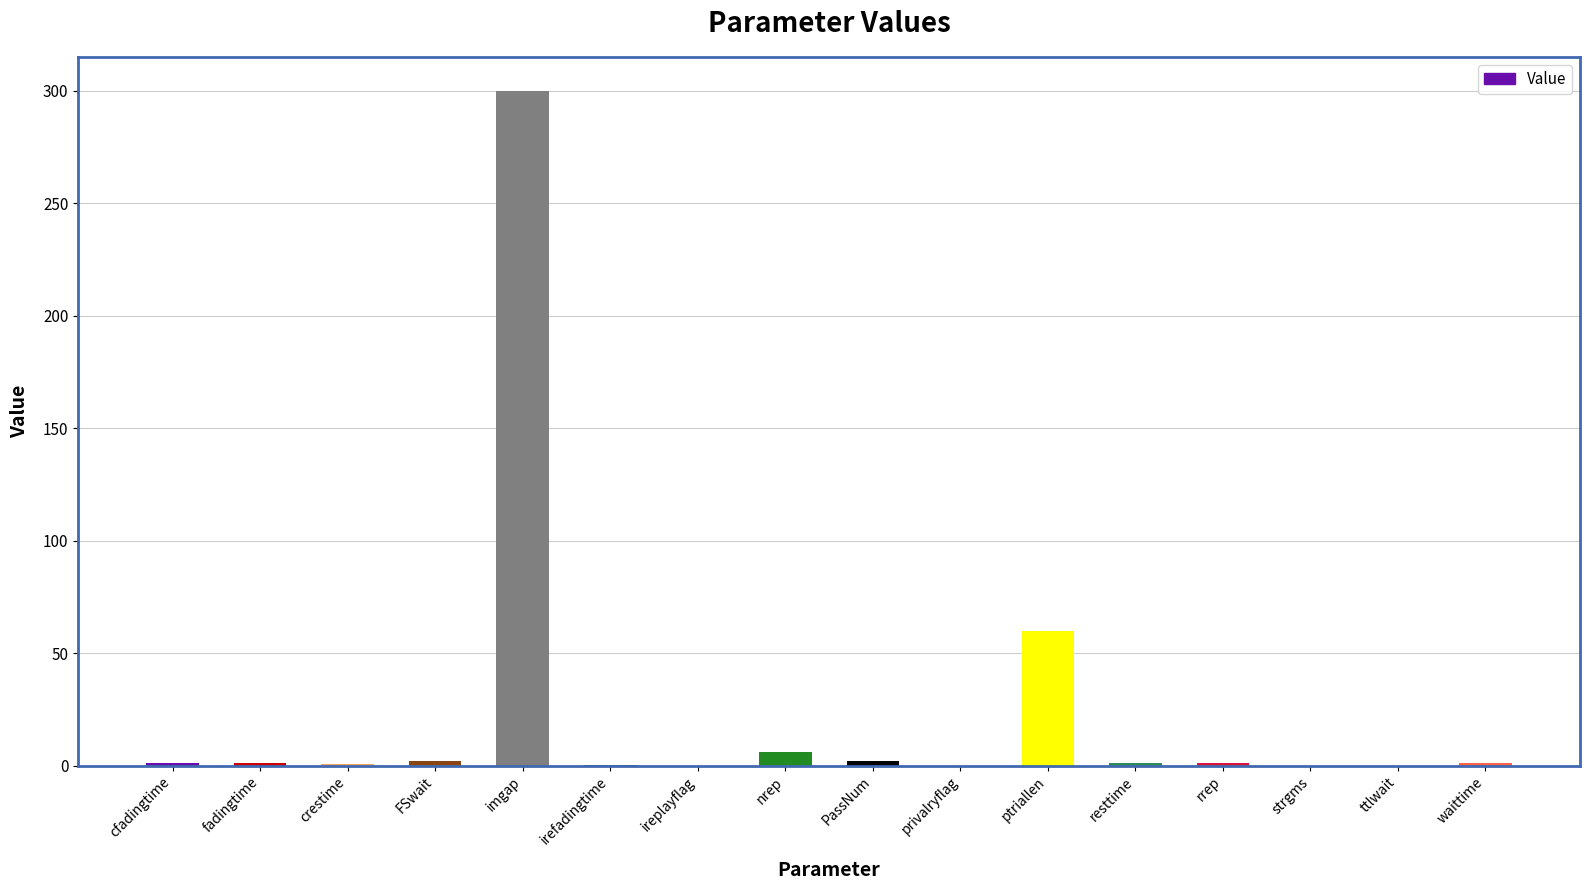

Which category has the highest value across all series?

imgap